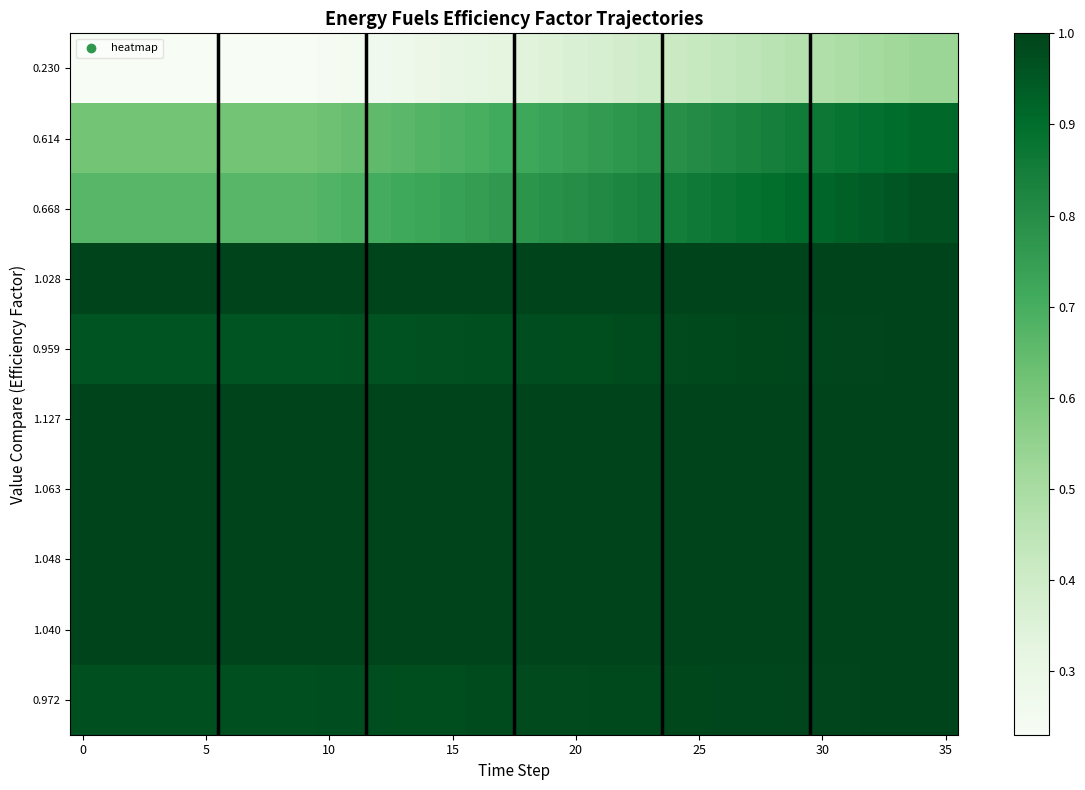

What is the greatest value displayed?

1.0